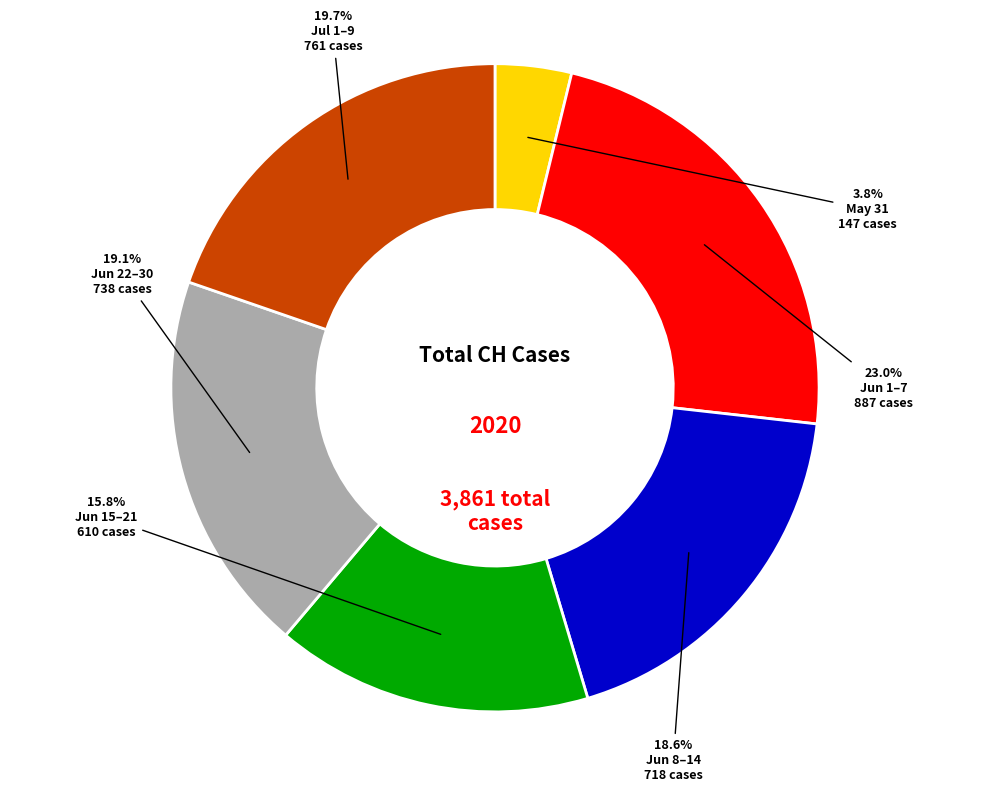

Approximately how many times larger is the value at Jun 22–30 compared to May 31?

5.0